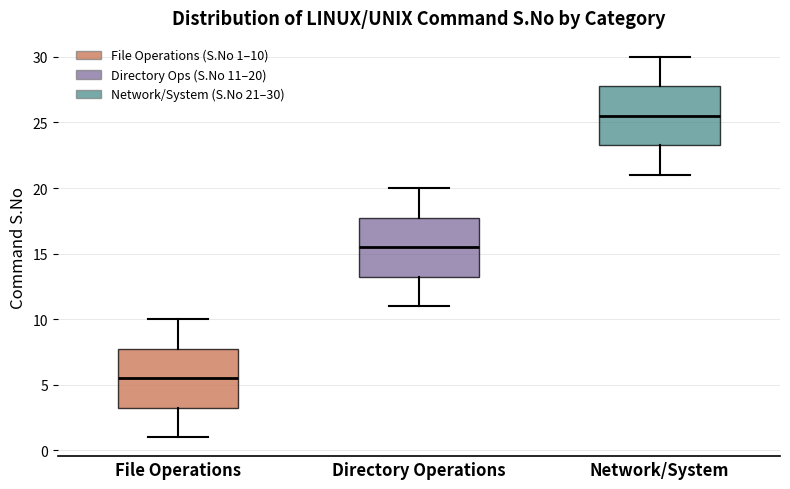

Which box's median line is the highest?

Network/System